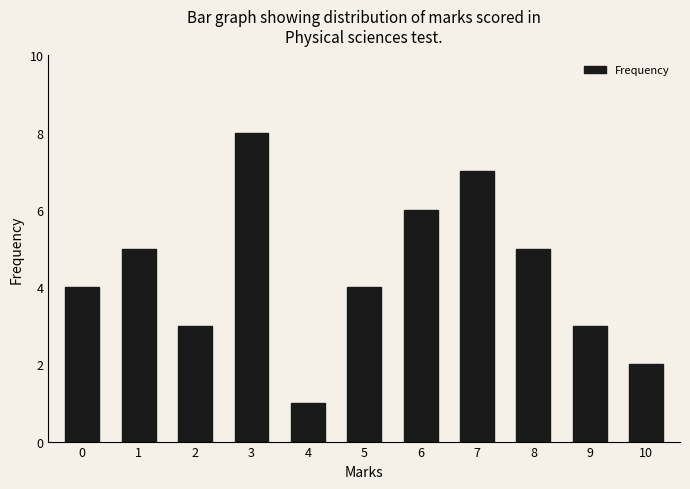

Reading right to left, list all the values displayed in this chart.

2	3	5	7	6	4	1	8	3	5	4